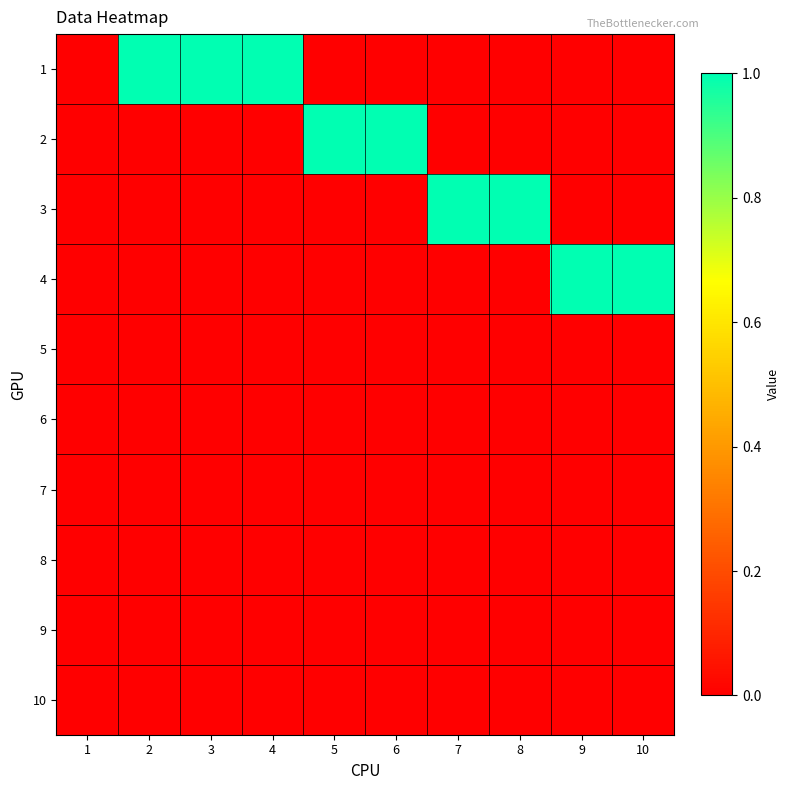

Rank the series by their maximum value, from highest to lowest.

1, 2, 3, 4, 5, 6, 7, 8, 9, 10